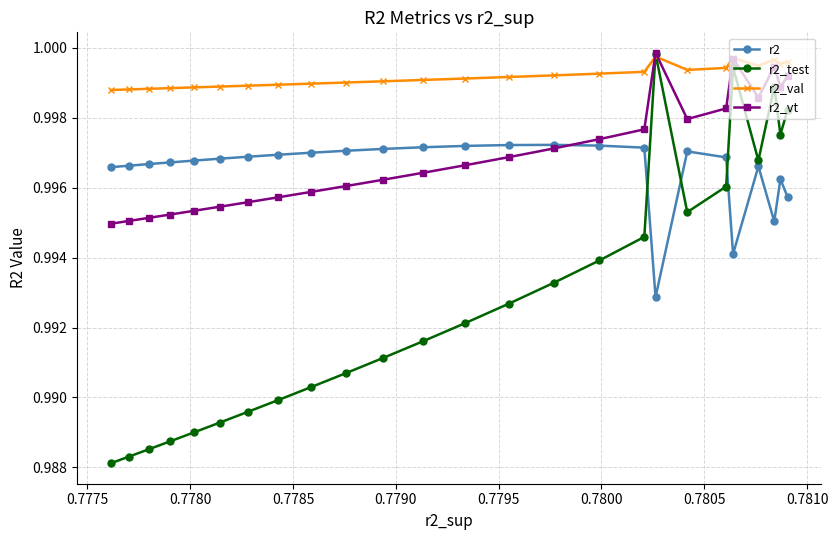

Count the r2_val values in the range 0 to 1.

25